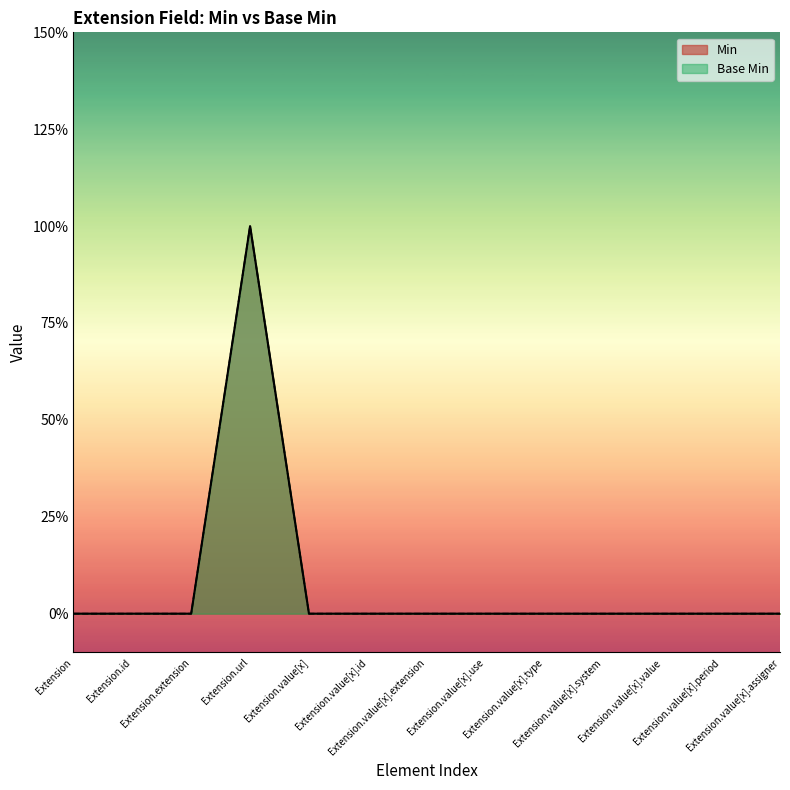

Between Extension.extension and Extension.value[x].use, which is larger?

Extension.extension